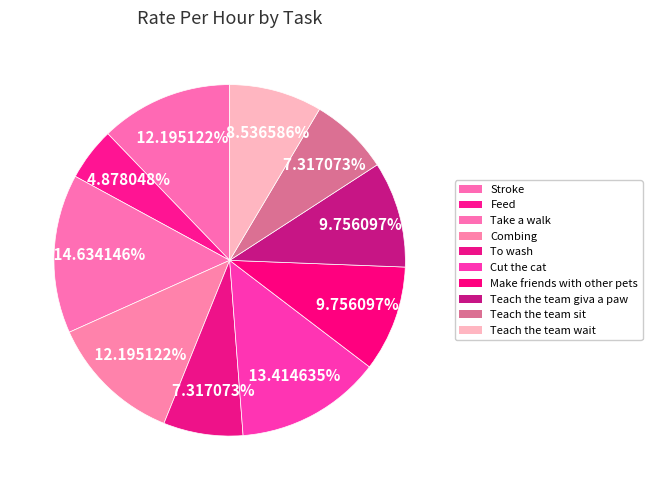

Rank the categories by value from lowest to highest.

Feed, To wash, Teach the team sit, Teach the team wait, Make friends with other pets, Teach the team giva a paw, Stroke, Combing, Cut the cat, Take a walk